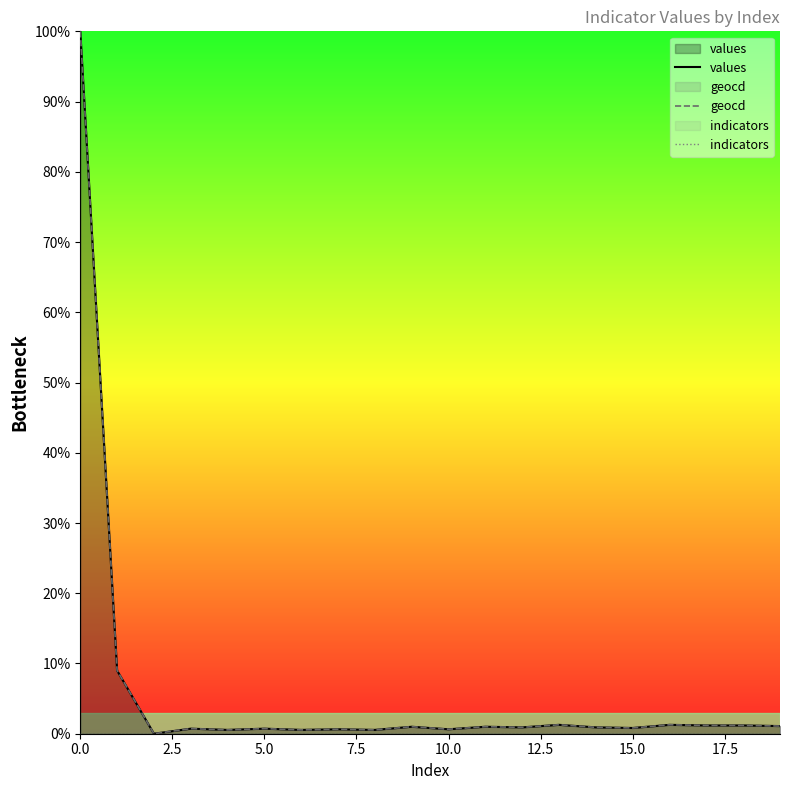

Which series changed the most between 12 and 16?

geocd